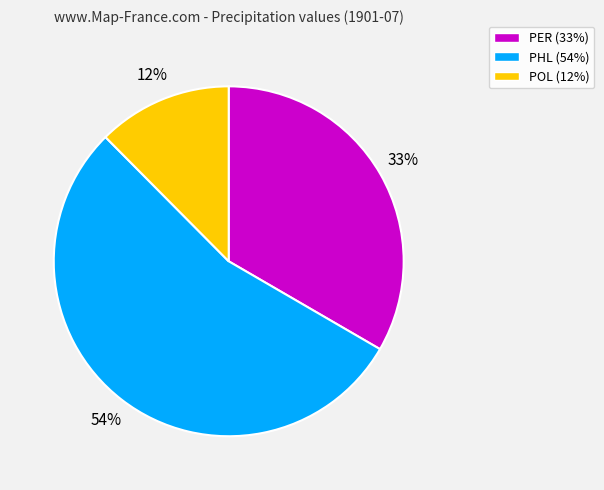

To the nearest percent, what portion does POL represent?

12%